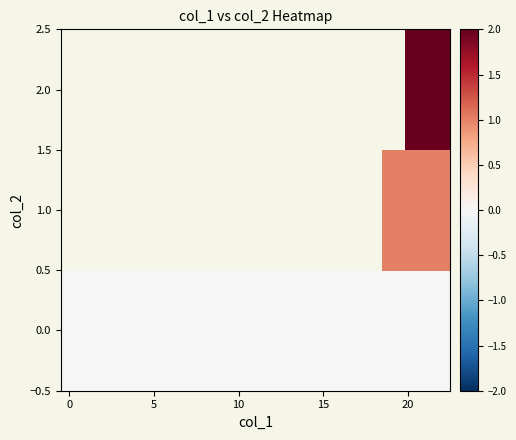

True or false: row_0 has a value of 0.0 at 15.

True